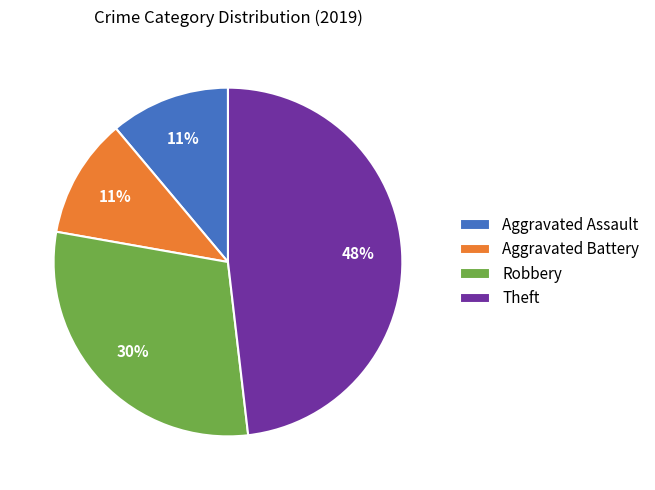

What is the largest slice in the pie chart?

Theft